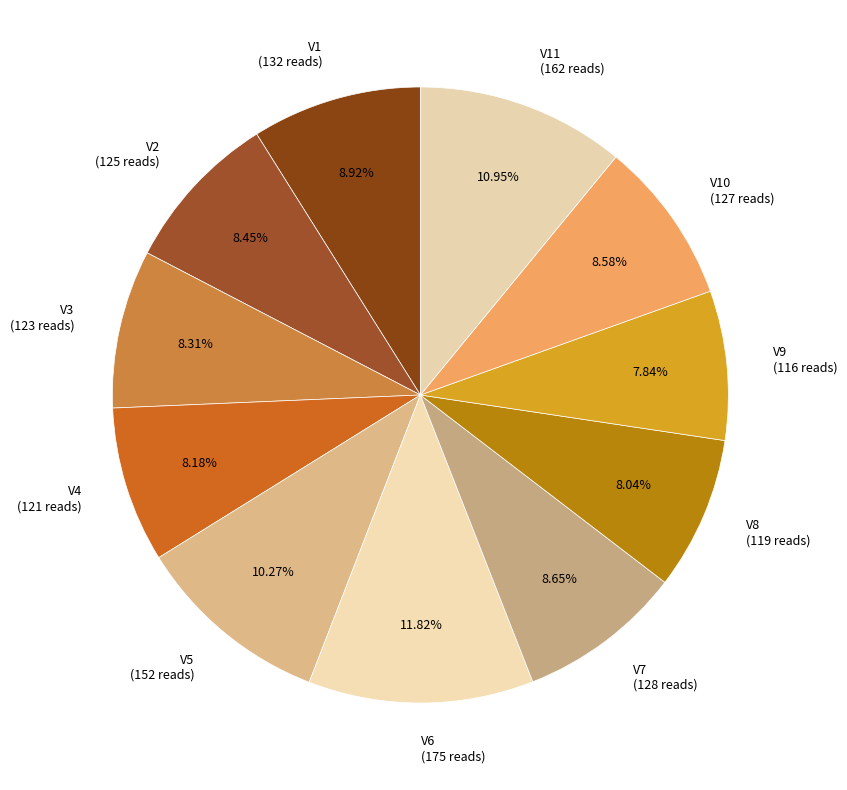

Between V2 (125 reads) and V11 (162 reads), which is larger?

V11 (162 reads)